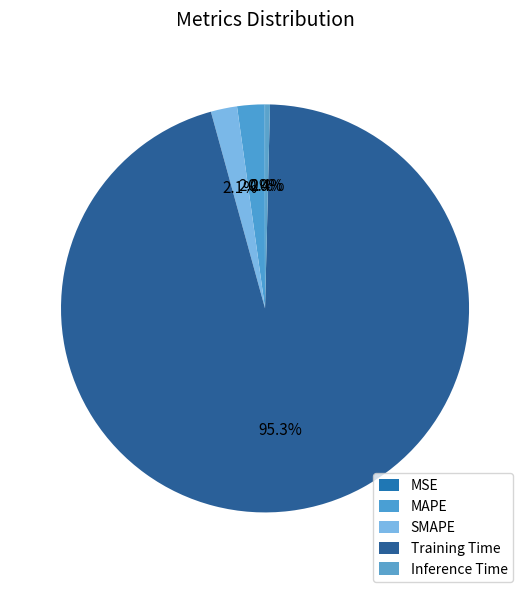

What is the change in value from MSE to Training Time?

+3.6